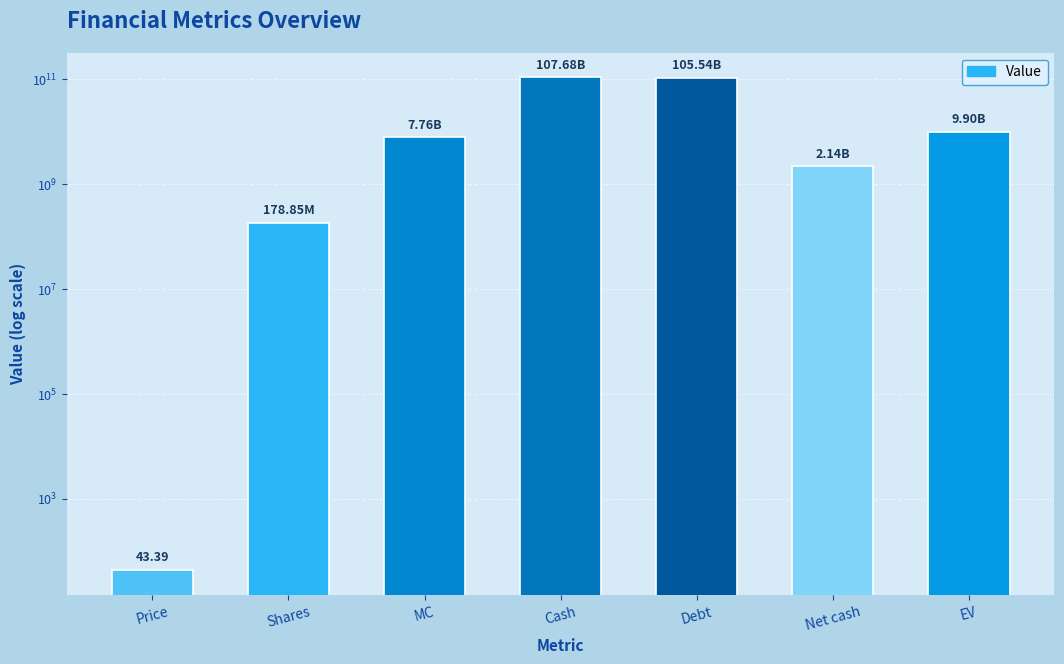

How many data points are less than 7760278373?

3